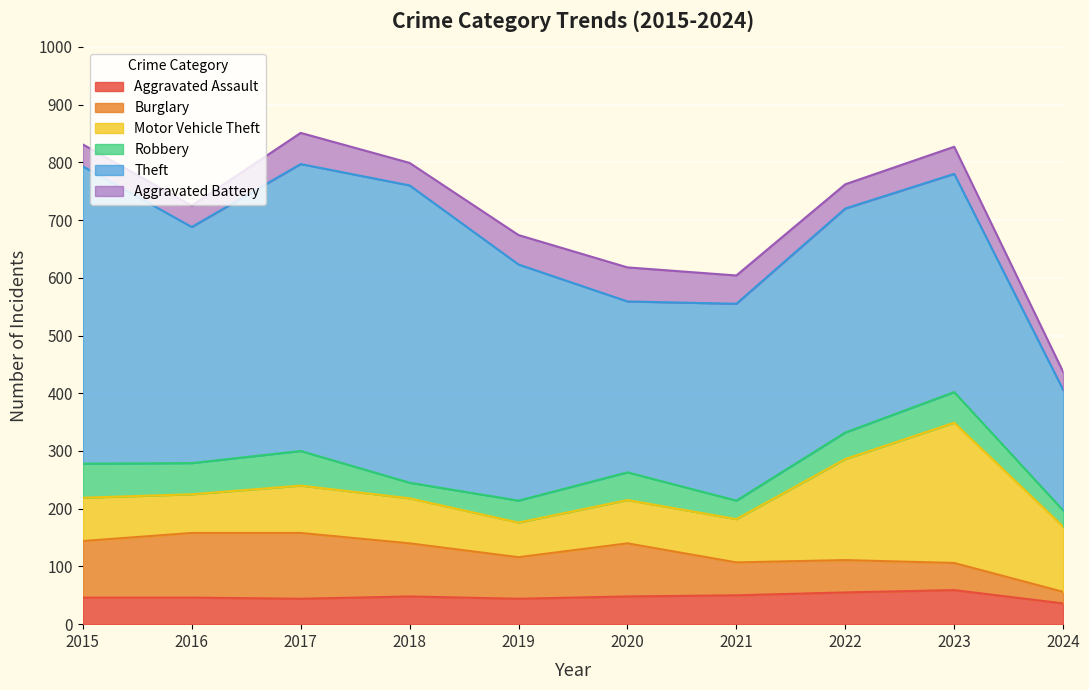

Is it true that Robbery equals 20 at 2022?

False